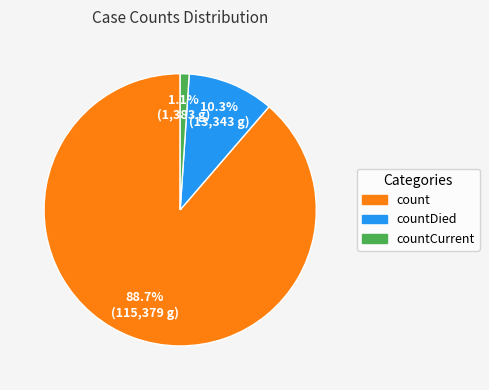

Does any single category account for the majority?

Yes